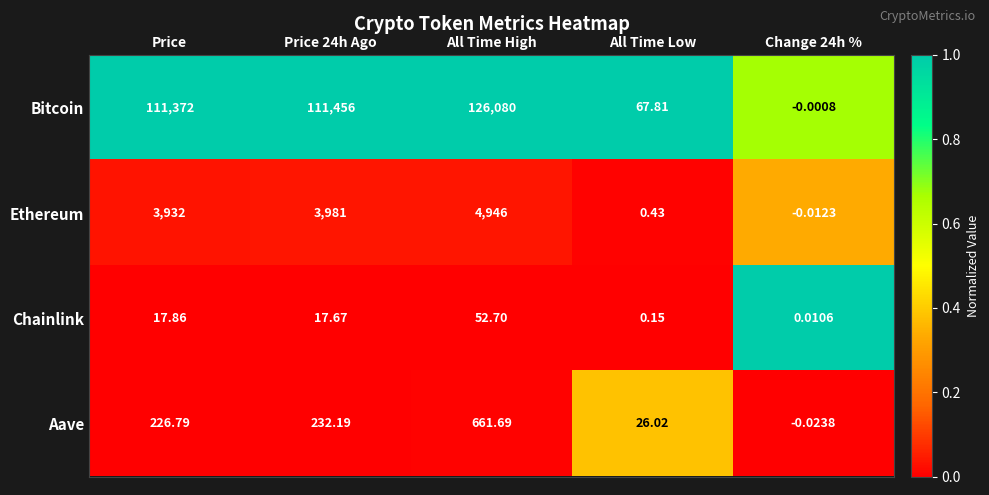

Which series has the largest total across all categories?

Bitcoin